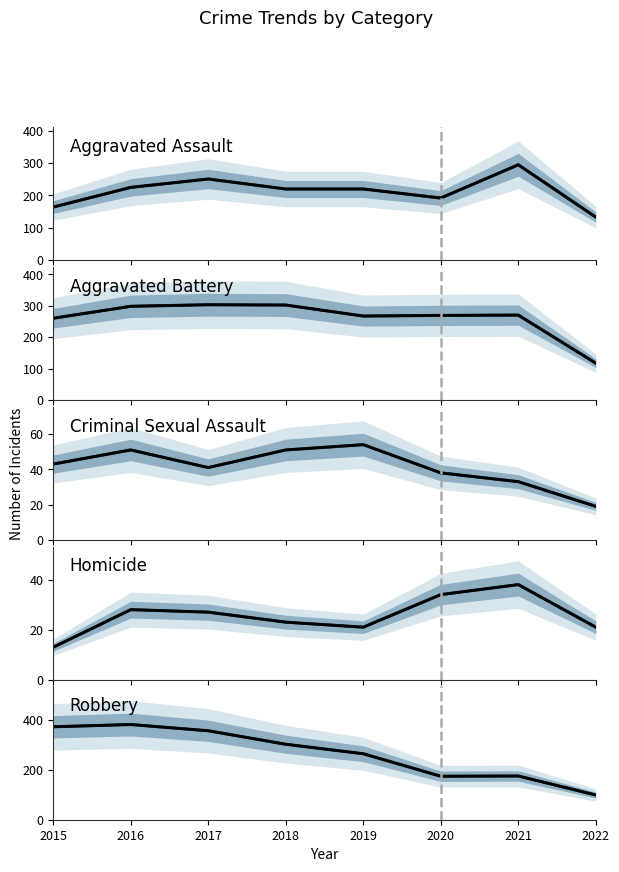

What are all the series names shown in the legend?

Aggravated Assault, Aggravated Battery, Criminal Sexual Assault, Homicide, Robbery